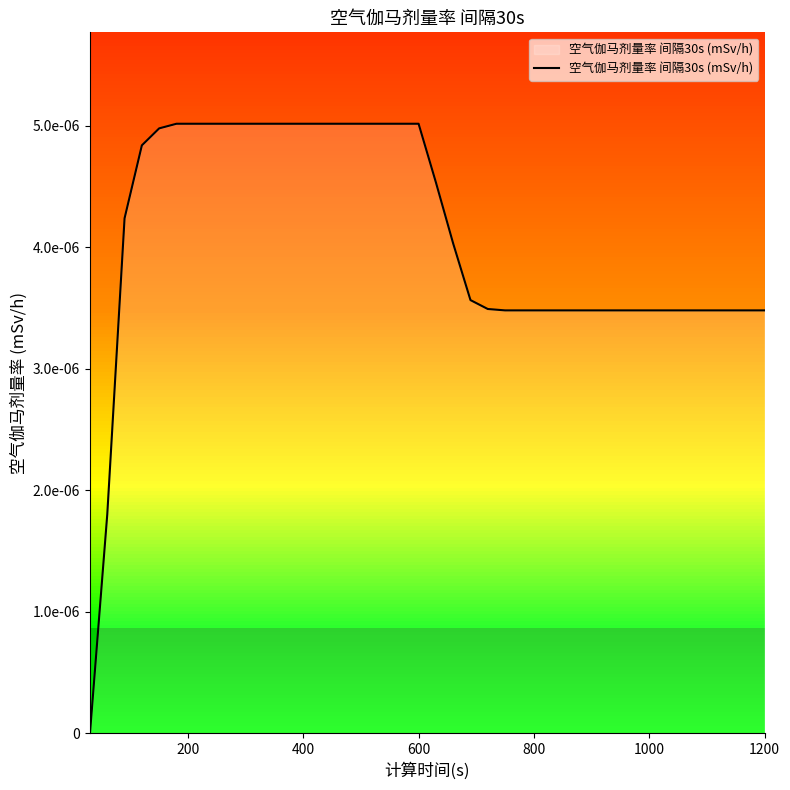

True or false: the data has more than 1 interior local peaks.

False